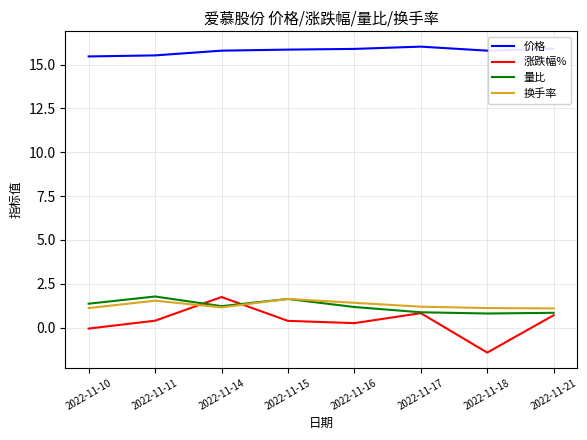

What value does the 量比 series have at 2022-11-21?

0.8